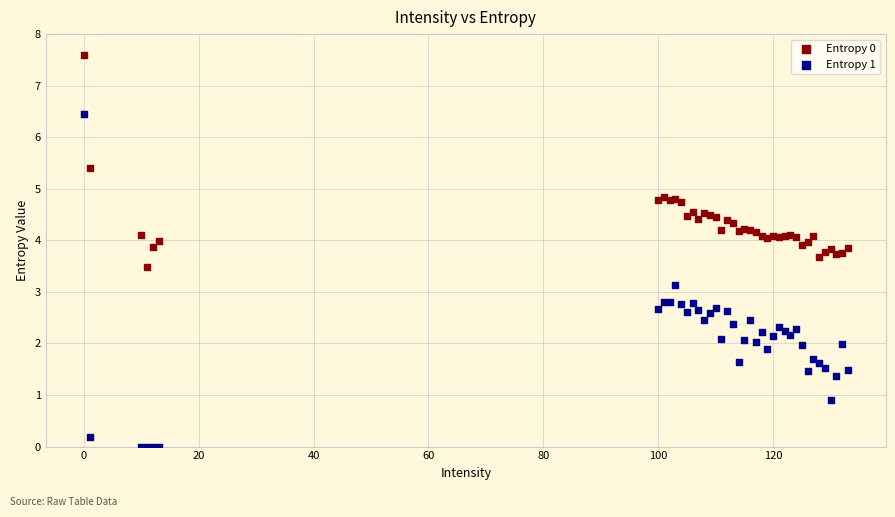

Which series contains the highest Y value?

Entropy 0